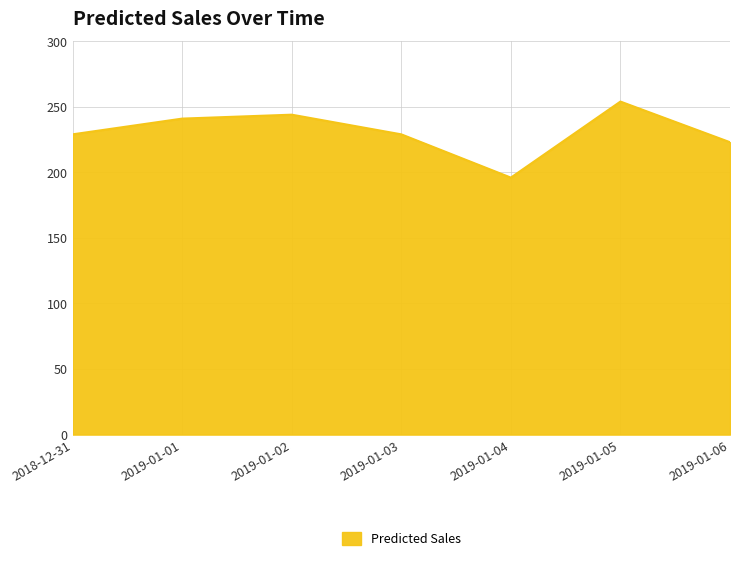

What is the sum of all values?

1616